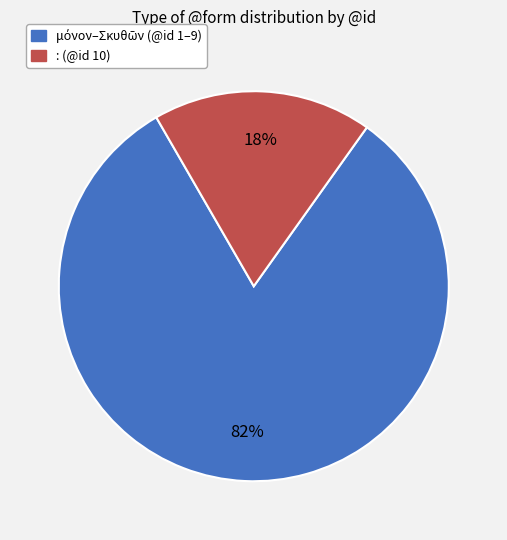

To the nearest percent, what is the difference between the largest and smallest slice percentages?

64%